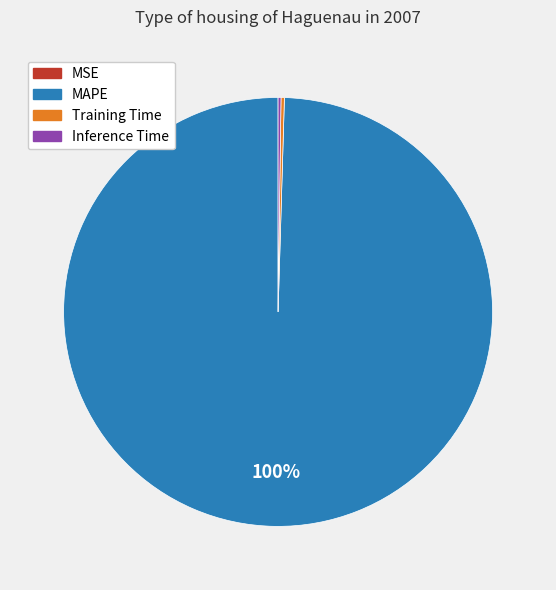

Which slice is the largest?

MAPE